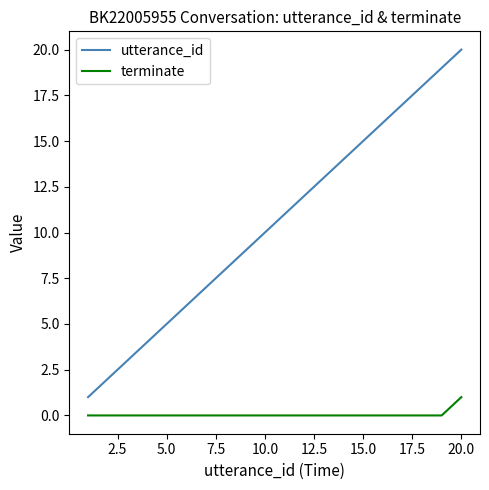

What is the maximum value for utterance_id?

20